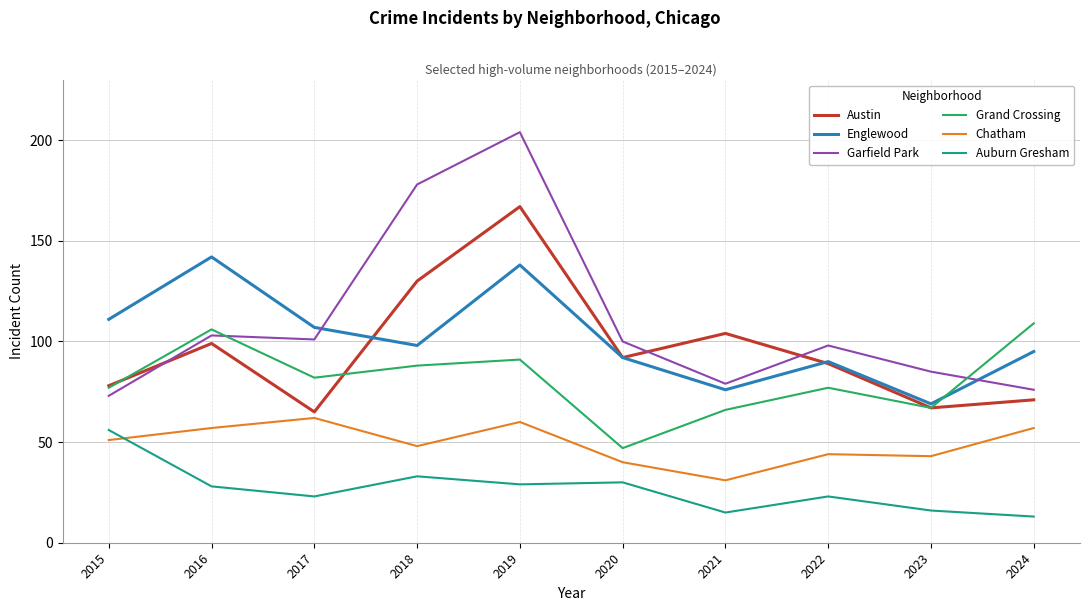

What is the sum of the Garfield Park values at 2017 and 2023?

186